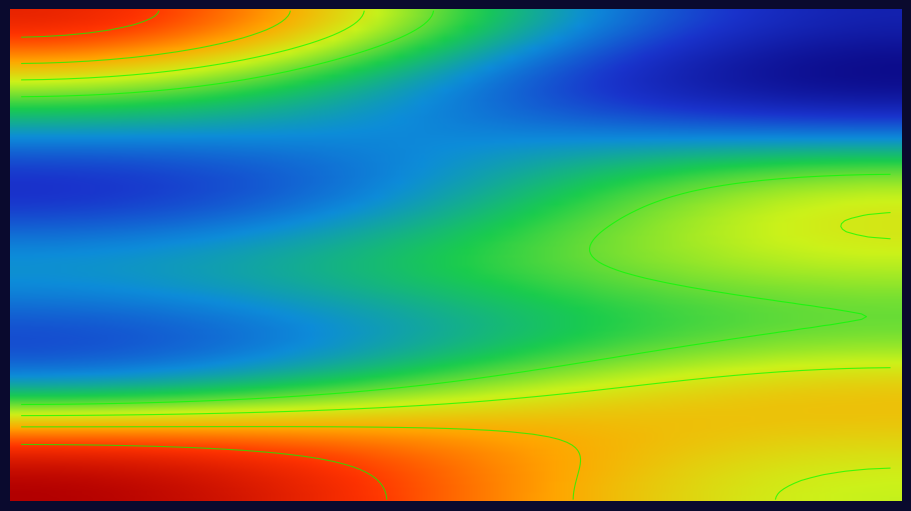

The value of row7 at 1 is -11. True or false?

False